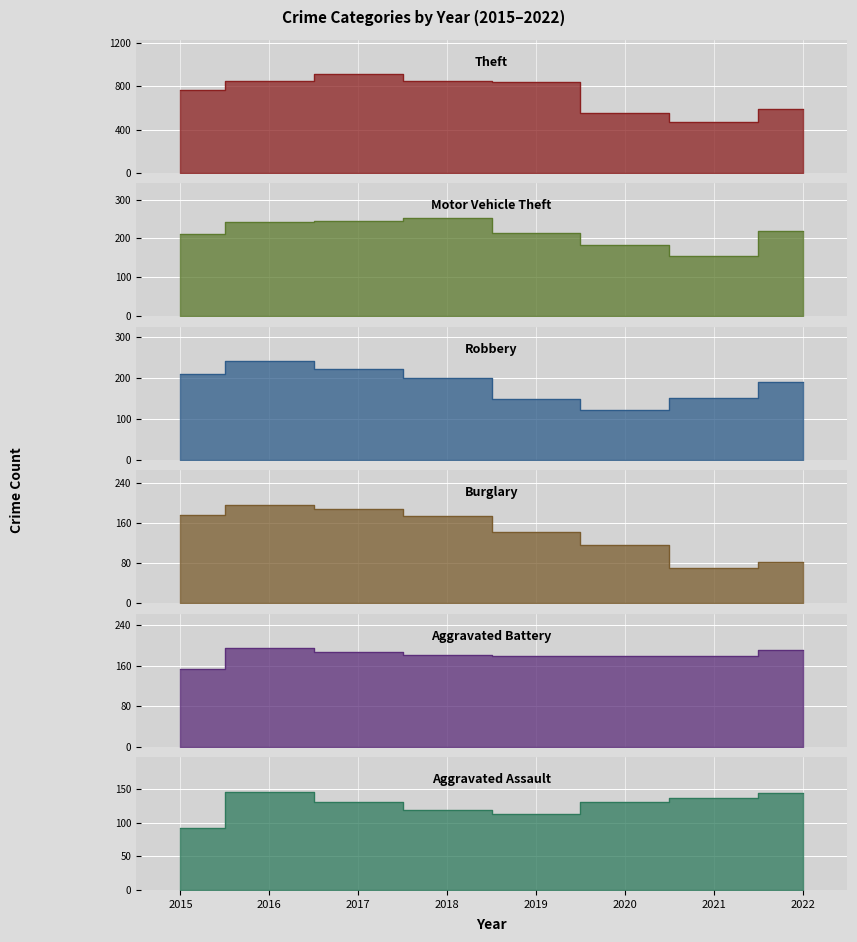

Which series has the largest total across all categories?

Theft